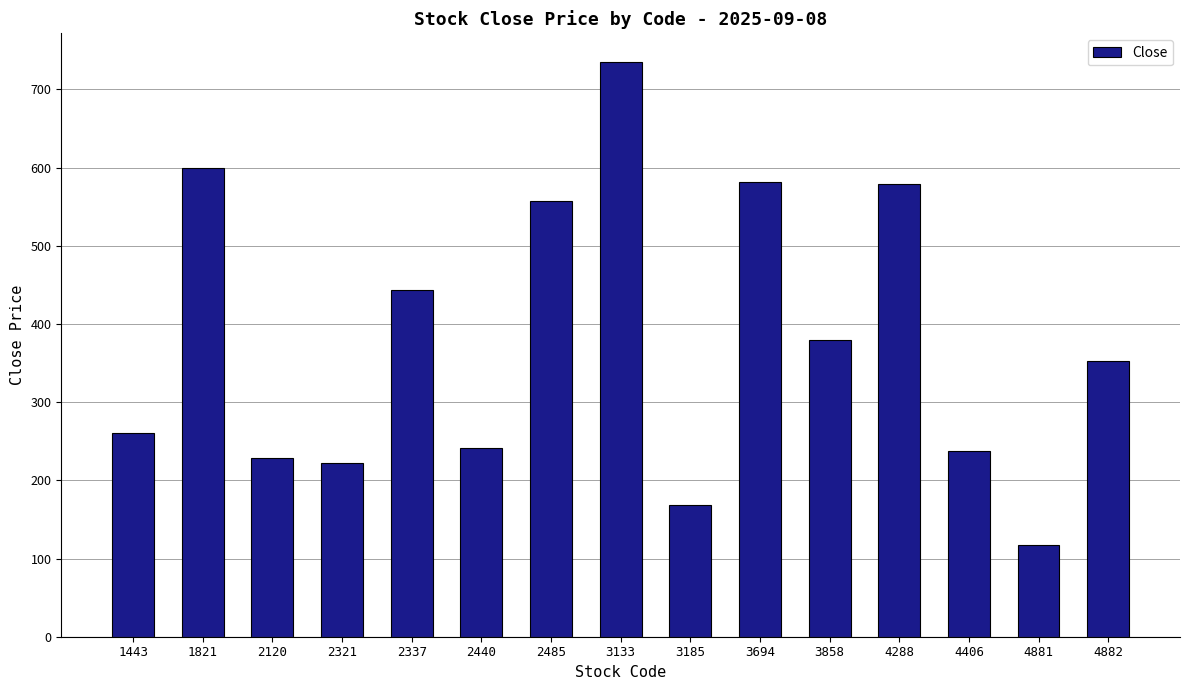

Is it true that the value at 2485 is 557?

True